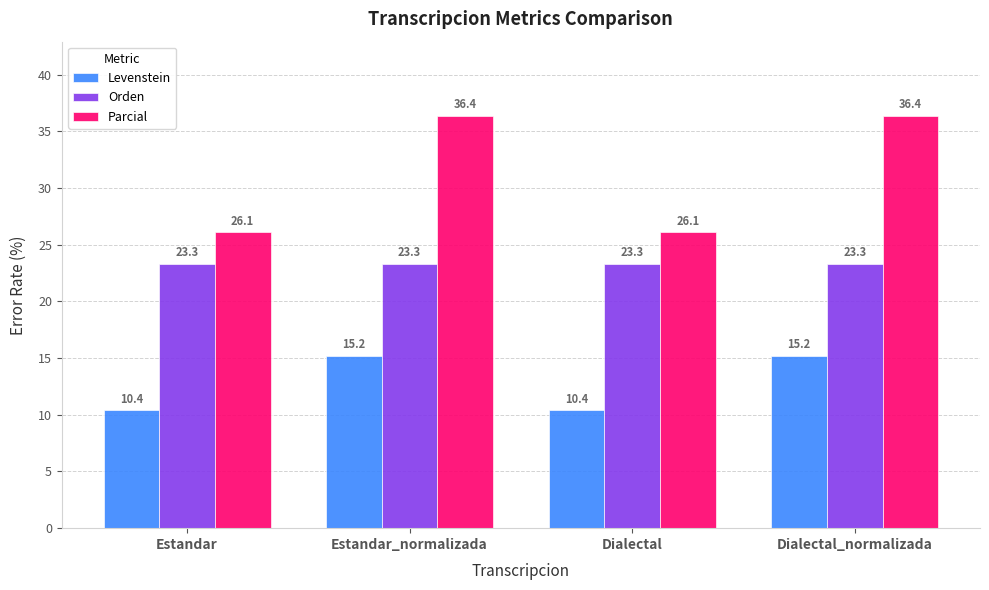

What is the spread (max minus min) of values at Dialectal_normalizada?

21.1